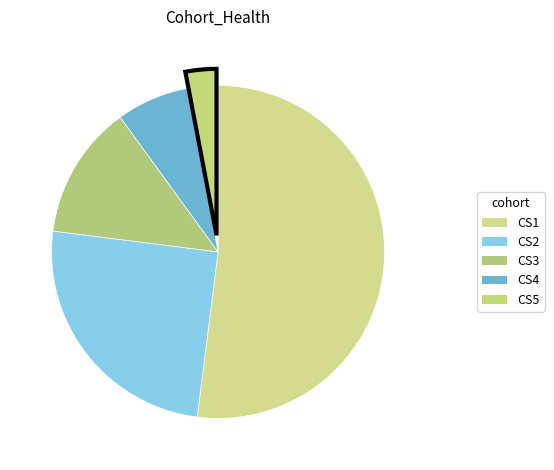

Which has a higher value, CS1 or CS4?

CS1